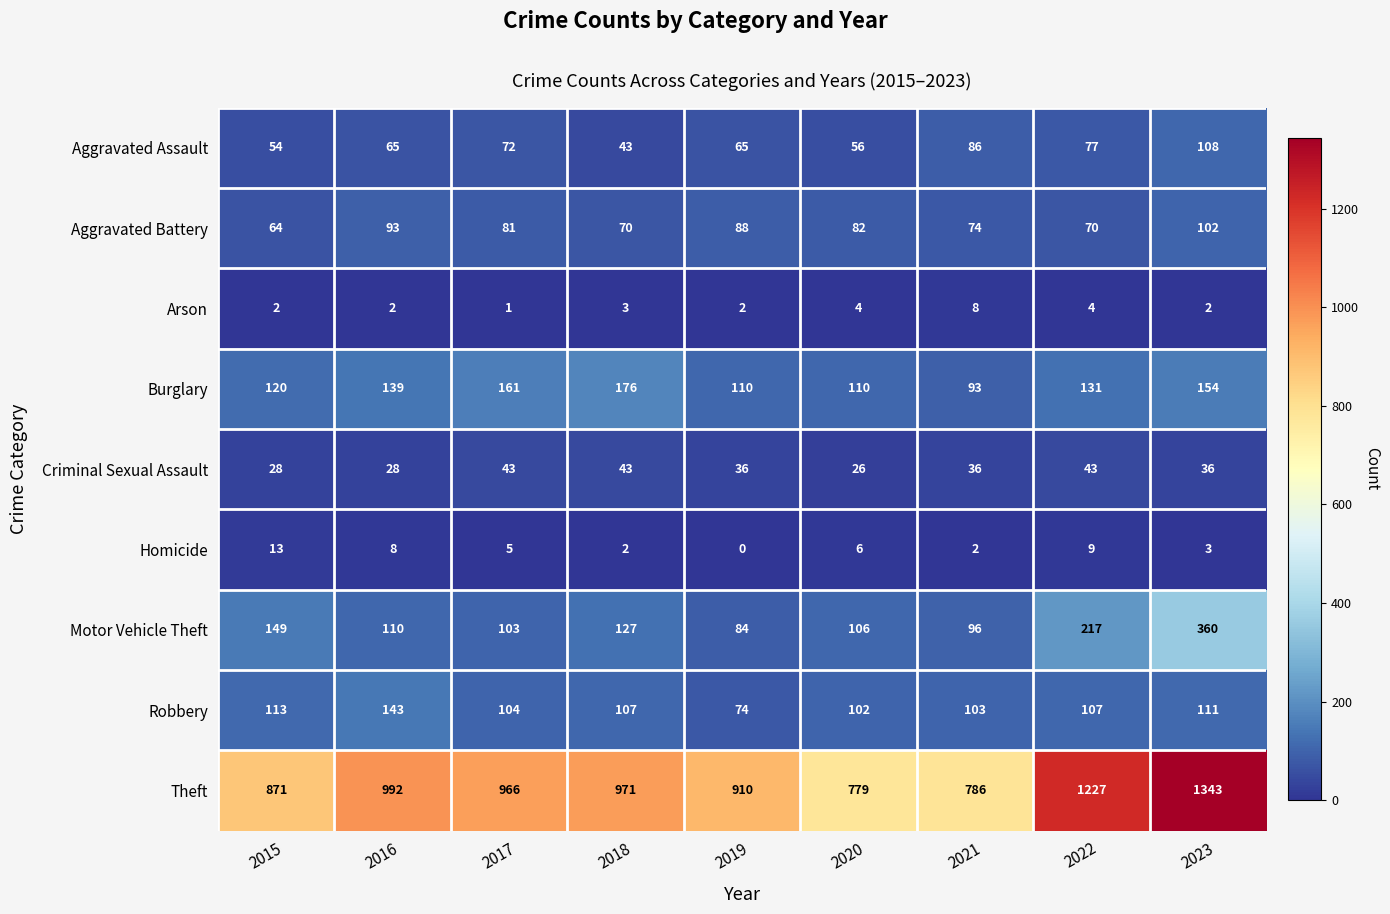

Read the Motor Vehicle Theft value at 2019, to the nearest 50.

100